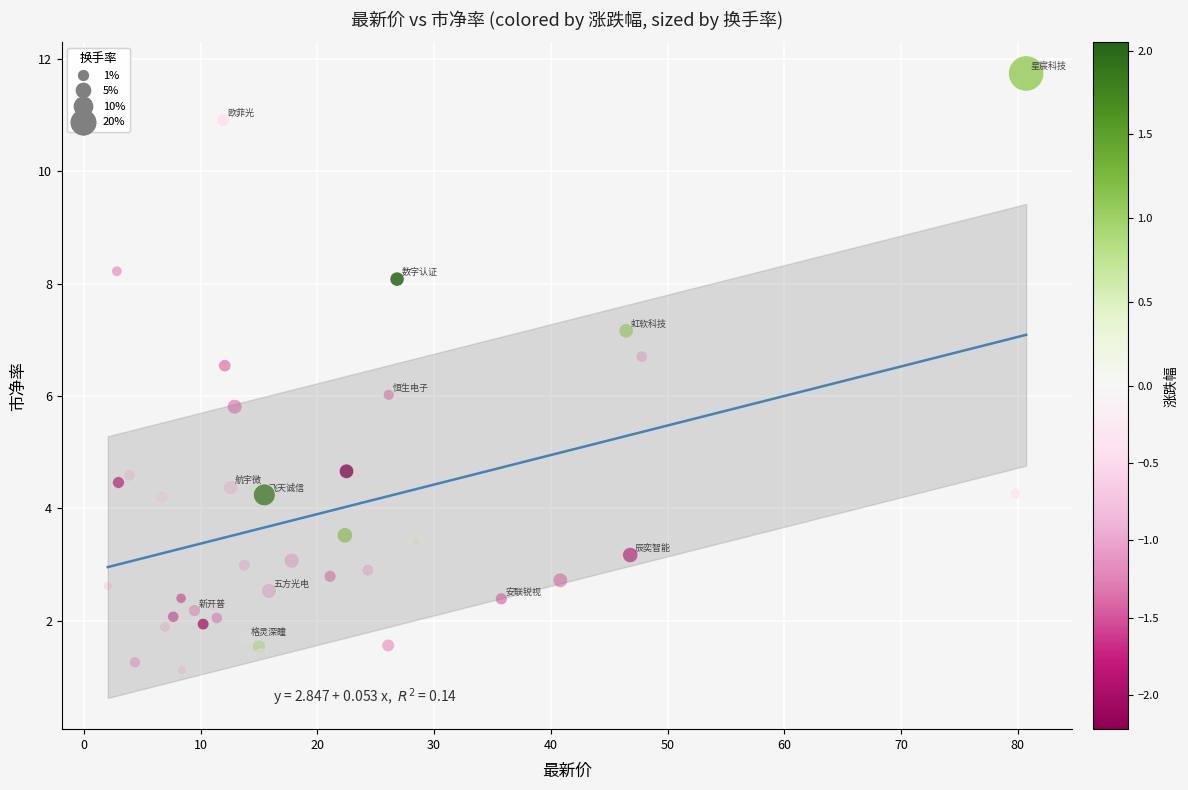

What is the range of Y values (max minus min)?

10.6